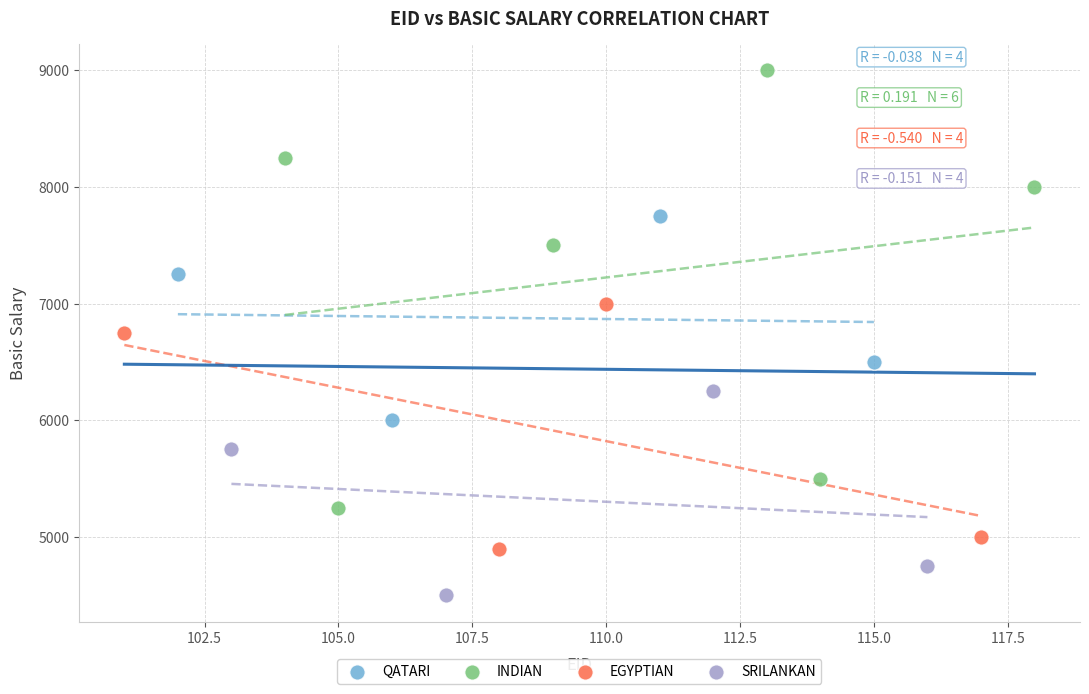

Which series contains the lowest Y value?

SRILANKAN